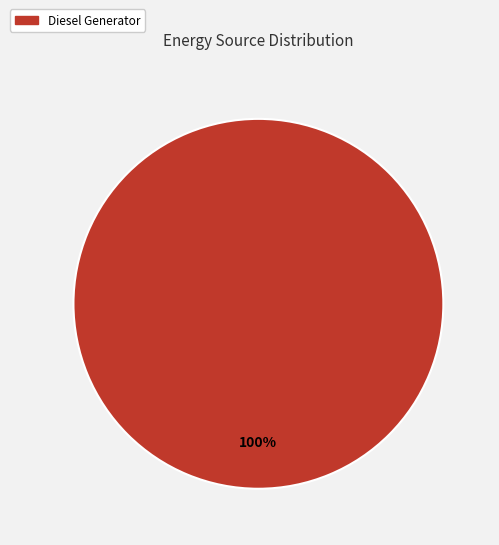

Is there a majority slice in this chart?

Yes